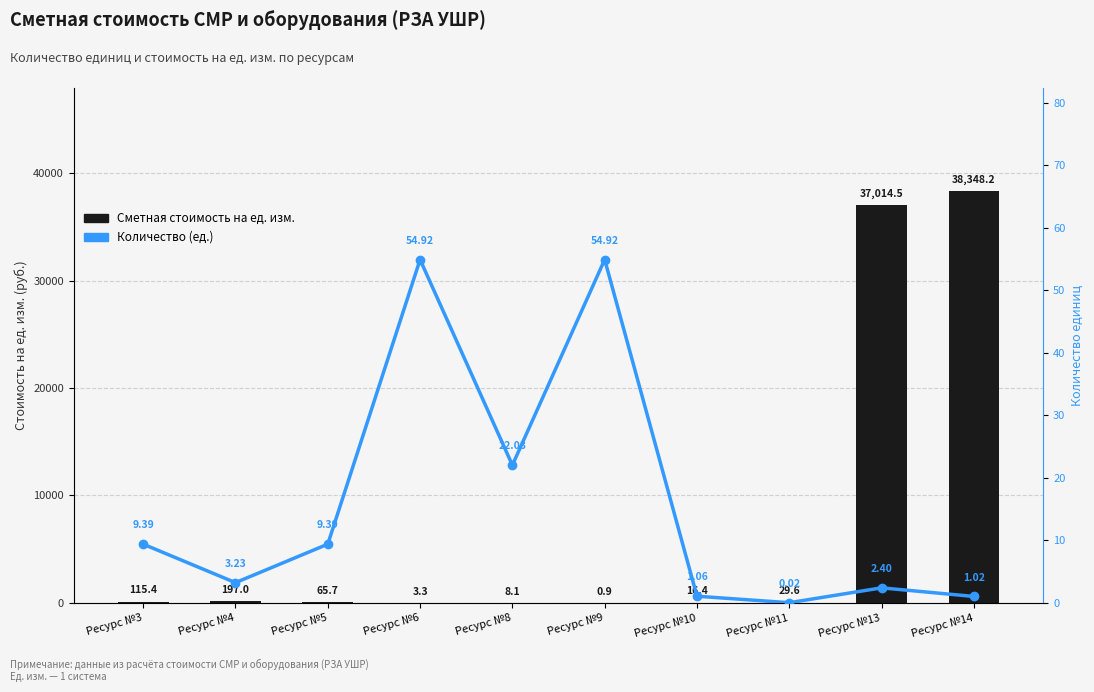

Reading left to right, transcribe all the data shown in this chart.

Сметная стоимость на ед. изм.: Ресурс №3=115.4	Ресурс №4=197.0	Ресурс №5=65.7	Ресурс №6=3.3	Ресурс №8=8.1	Ресурс №9=0.9	Ресурс №10=16.4	Ресурс №11=29.6	Ресурс №13=37014.5	Ресурс №14=38348.2
Количество (ед.): Ресурс №3=9.4	Ресурс №4=3.2	Ресурс №5=9.4	Ресурс №6=54.9	Ресурс №8=22.0	Ресурс №9=54.9	Ресурс №10=1.1	Ресурс №11=0.0	Ресурс №13=2.4	Ресурс №14=1.0